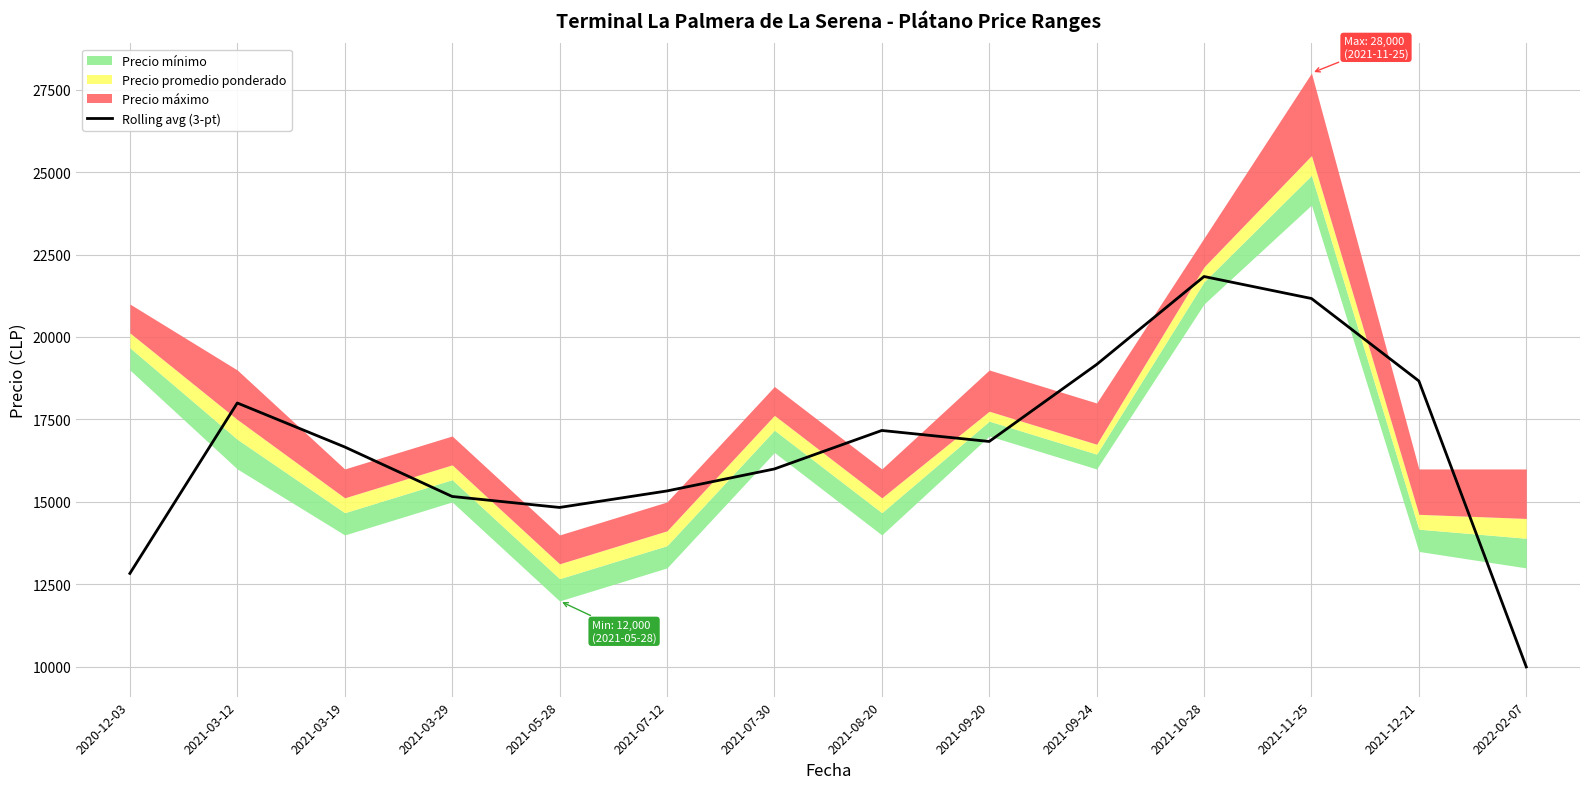

Rank the categories by value from highest to lowest.

2021-10-28, 2021-11-25, 2021-09-24, 2021-12-21, 2021-03-12, 2021-08-20, 2021-09-20, 2021-03-19, 2021-07-30, 2021-07-12, 2021-03-29, 2021-05-28, 2020-12-03, 2022-02-07